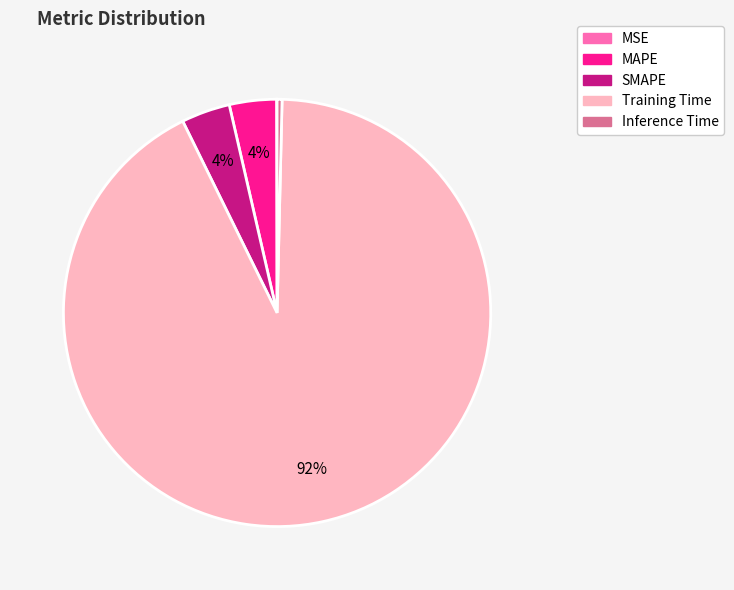

Between Inference Time and Training Time, which is larger?

Training Time